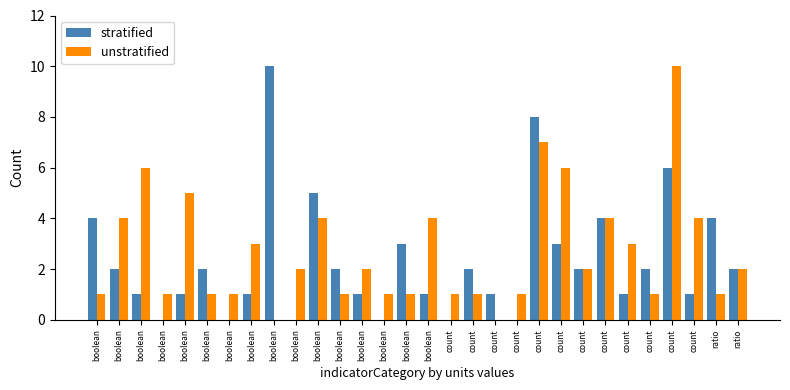

Are the bars grouped side by side (vs. stacked)?

Yes